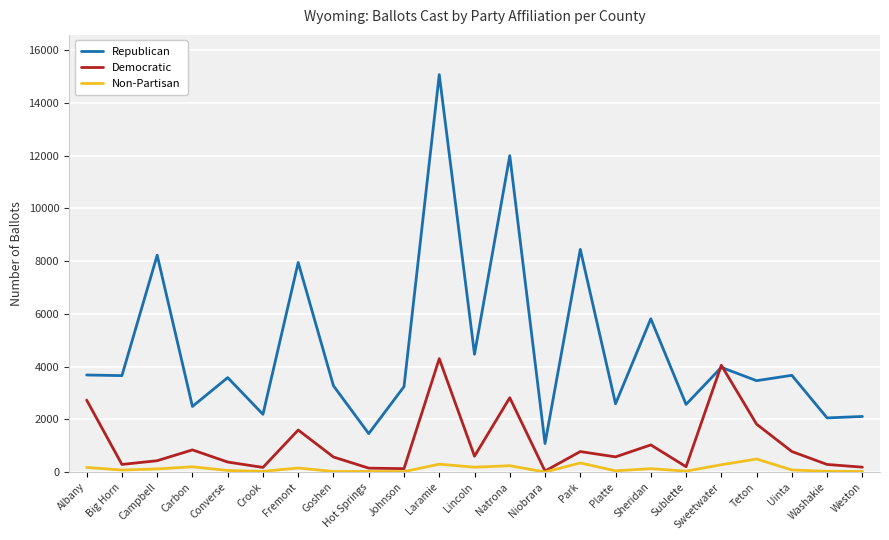

True or false: Non-Partisan and Republican intersect in this chart.

False